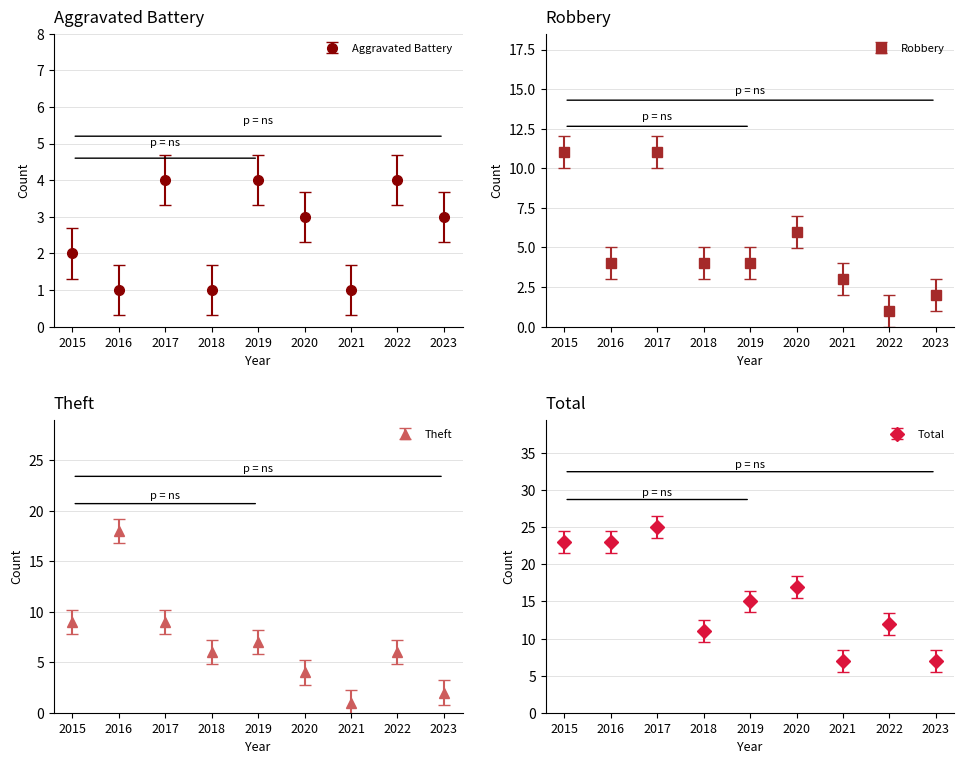

At how many categories does at least one series exceed 3?

9